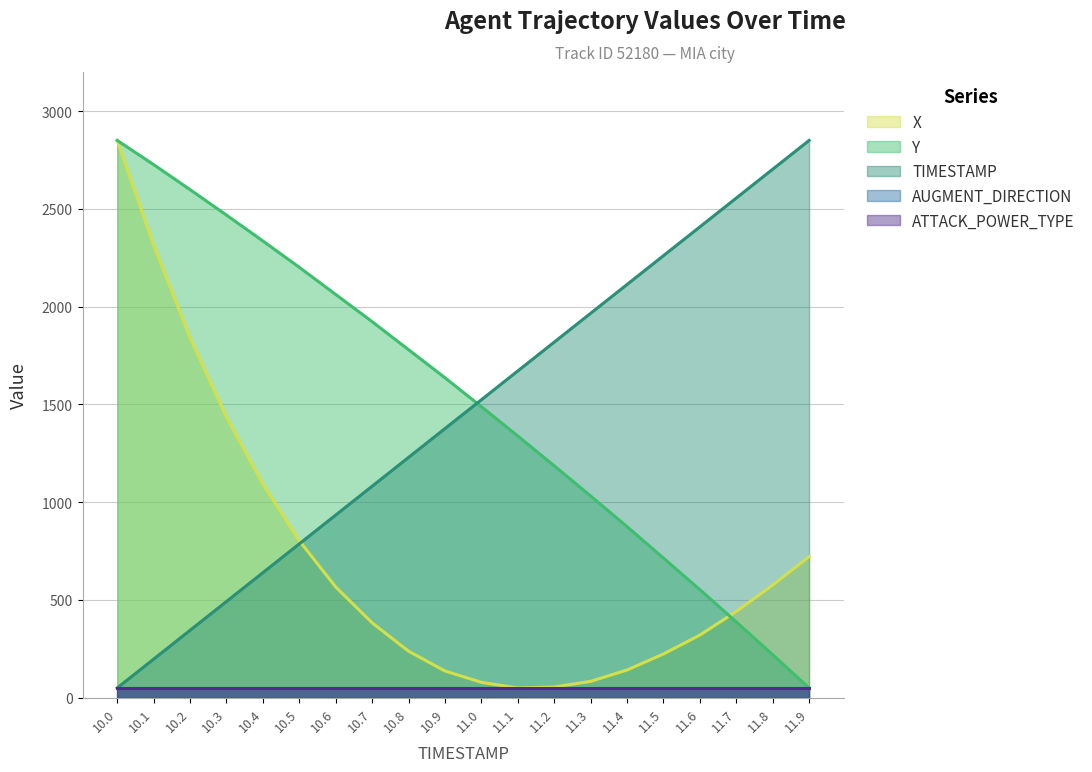

What is the label of the 19th point from the left?

11.8